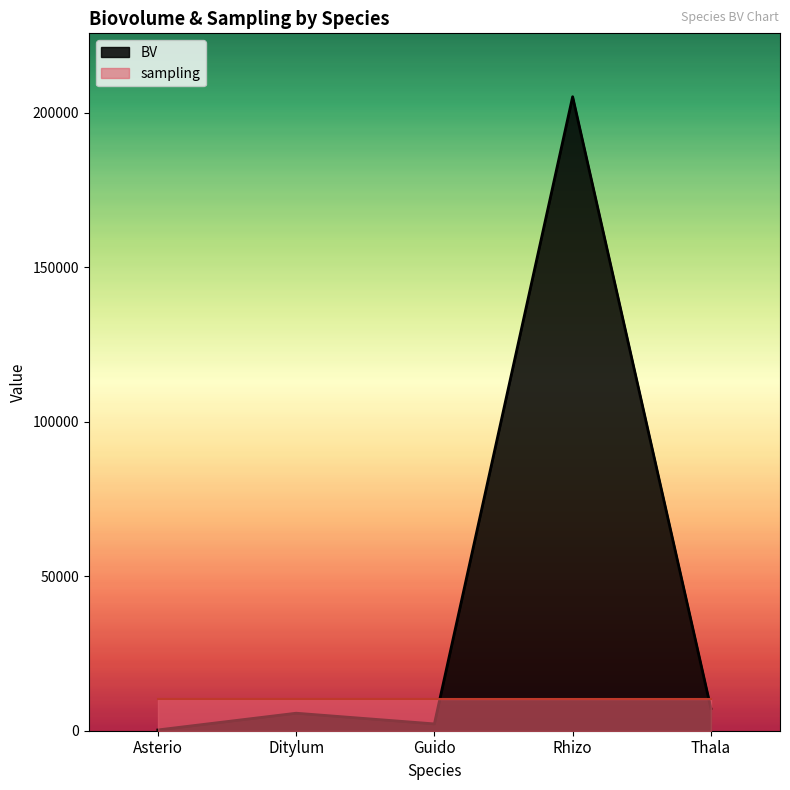

List the labels in order of value, smallest first.

Asterio, Guido, Ditylum, Thala, Rhizo